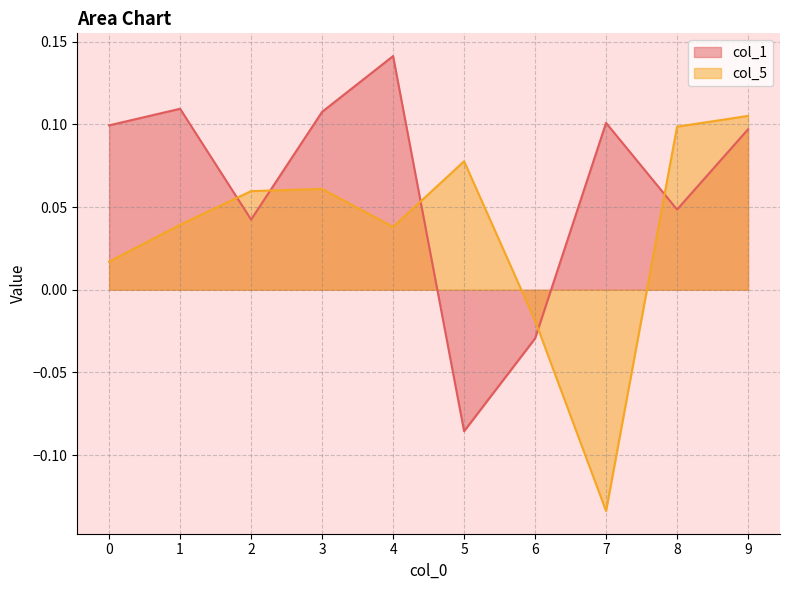

What is the average value of the col_1 series?

0.1